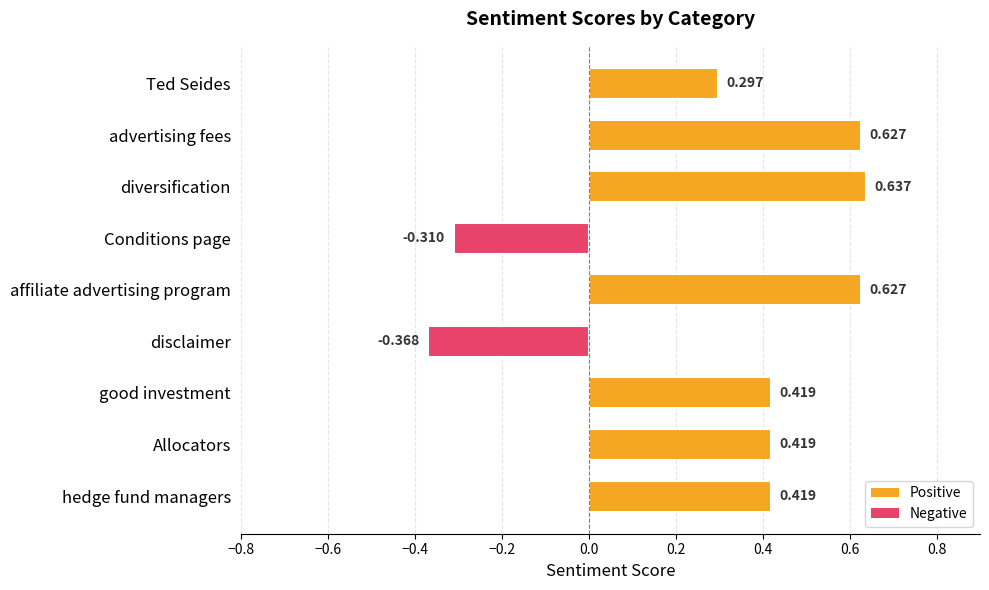

Between Ted Seides and diversification, which is larger?

diversification